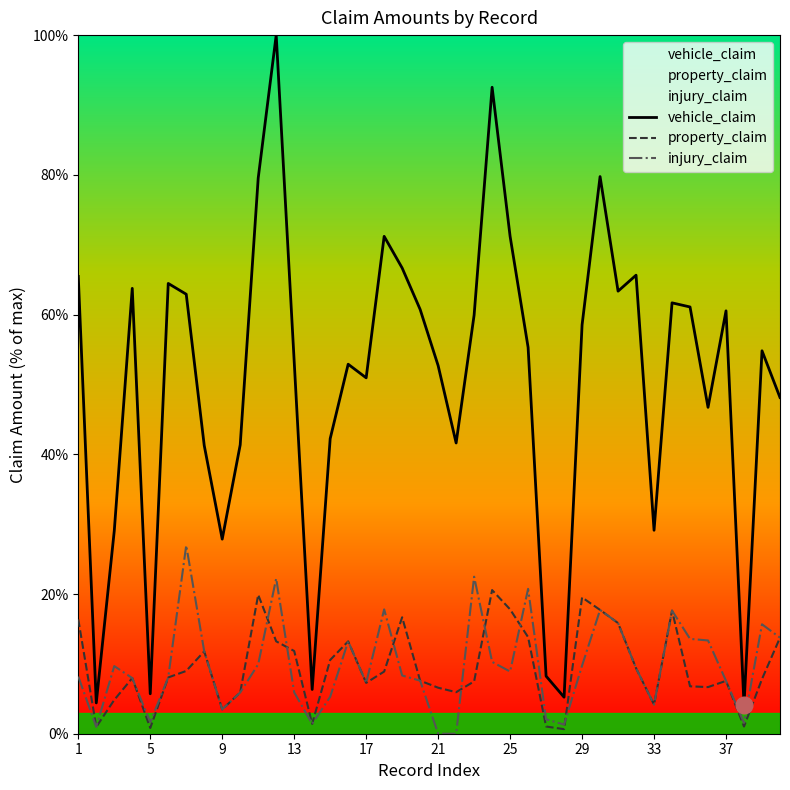

Which series has the largest range (max minus min)?

vehicle_claim